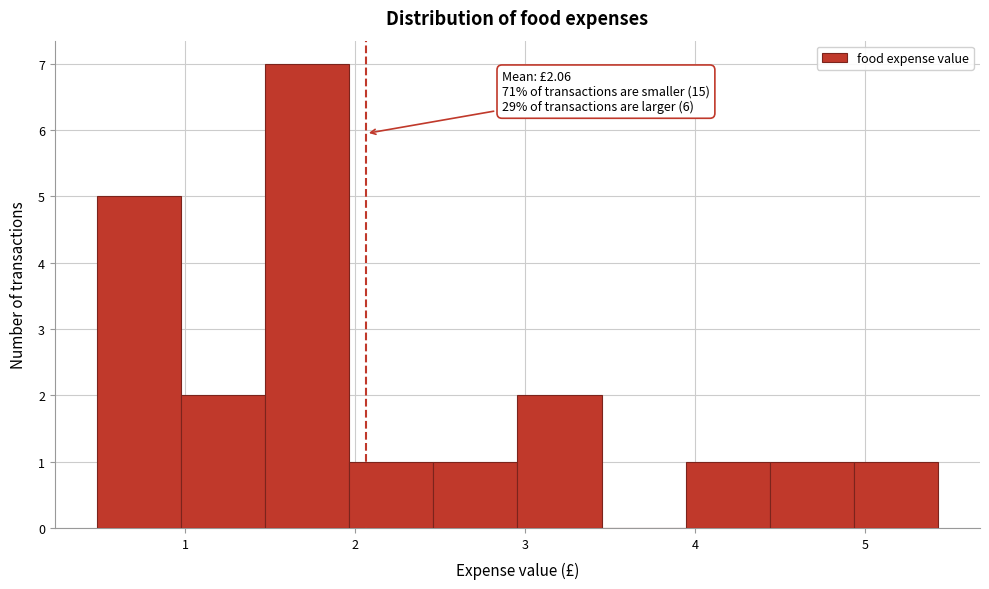

Over which range of the x-axis is the bar tallest?

1.5 to 2.0